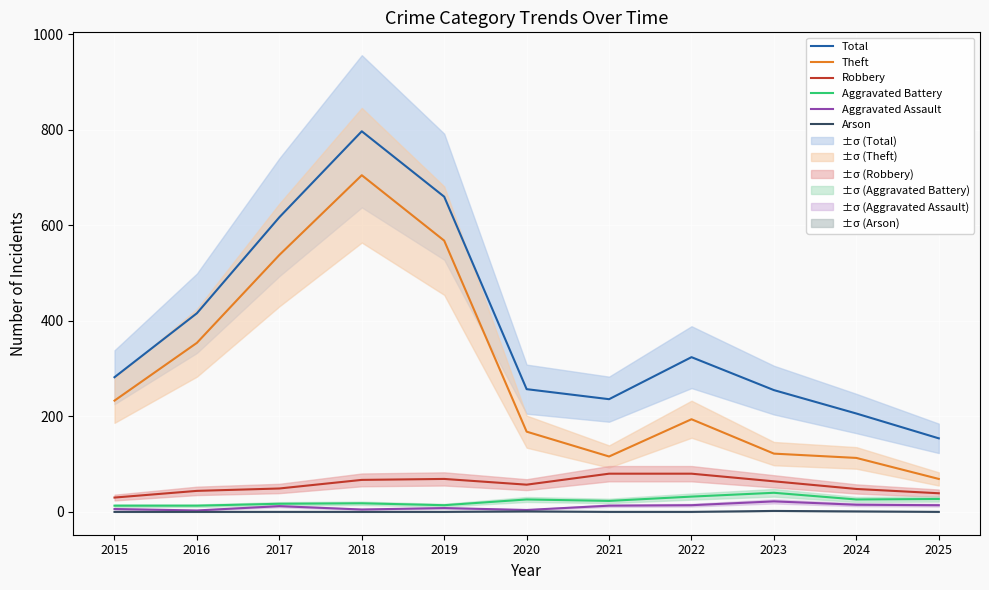

Reading left to right, list all the values displayed in this chart.

Total: 282	416	617	797	660	257	236	324	255	206	154
Theft: 233	354	538	705	568	168	116	194	122	113	69
Robbery: 30	44	49	67	69	57	80	80	64	48	39
Aggravated Battery: 13	13	17	18	14	26	23	32	40	26	27
Aggravated Assault: 6	3	12	5	8	4	13	14	22	15	14
Arson: 0	0	0	0	0	1	0	0	2	1	0